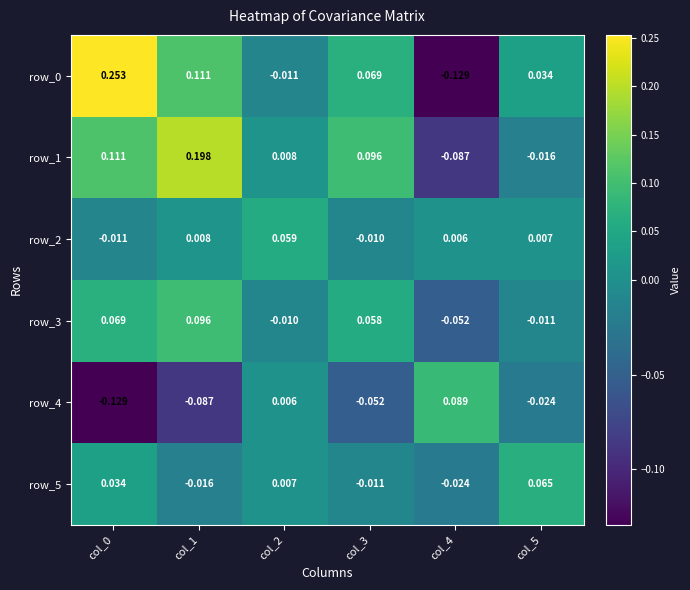

How many values in the row_3 series exceed 0?

3